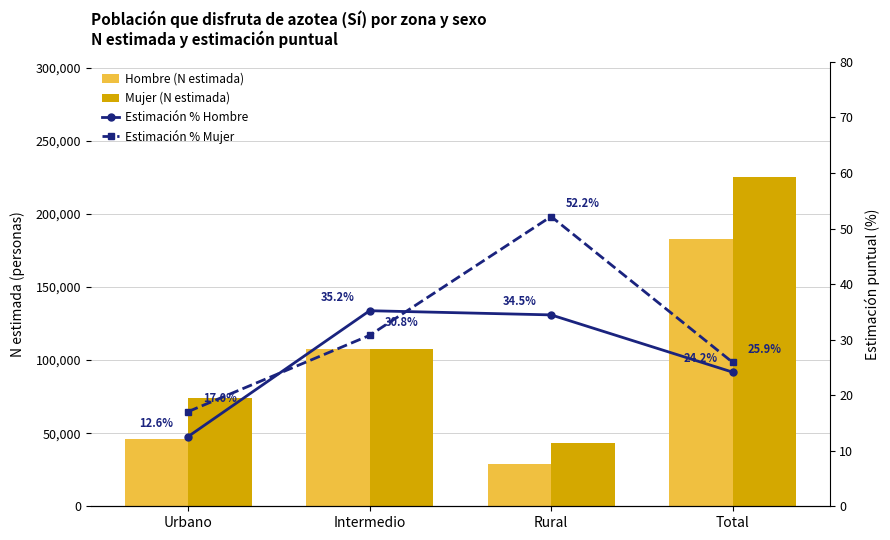

What is the minimum value shown in the chart?

12.6